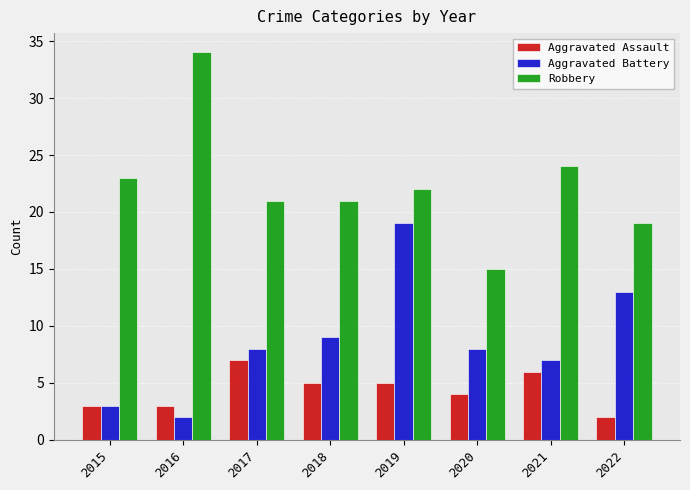

What is the spread (max minus min) of values at 2015?

20